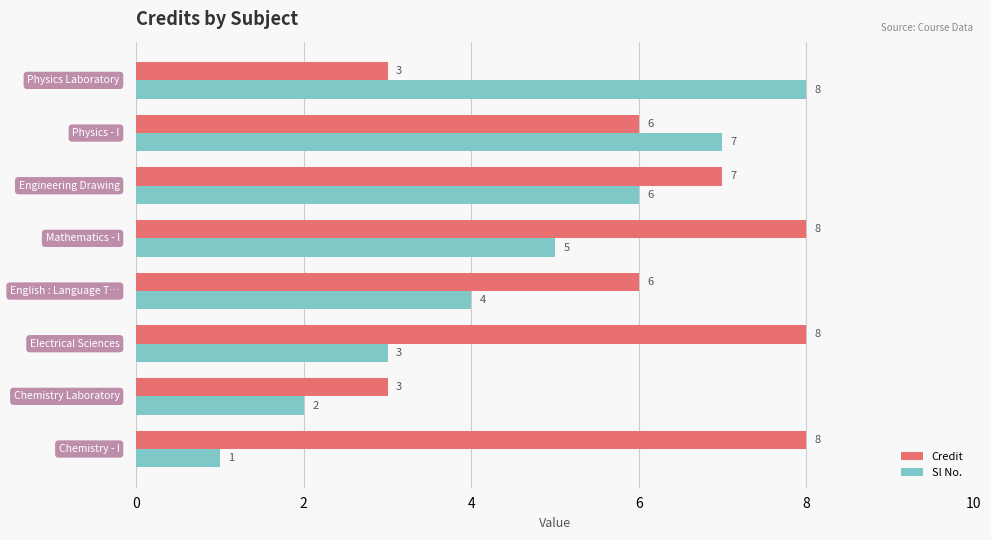

Count the Sl No. values in the range 3 to 7.

5